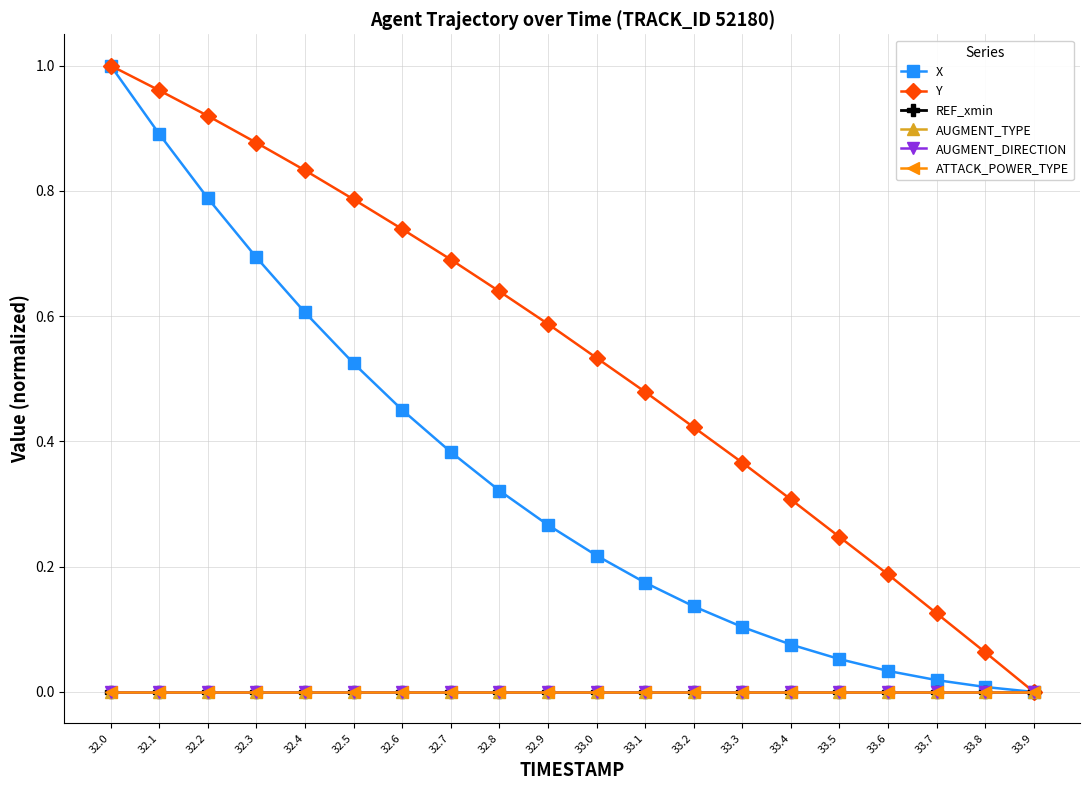

What is the value of the Y point at the 17th from the left?

0.2